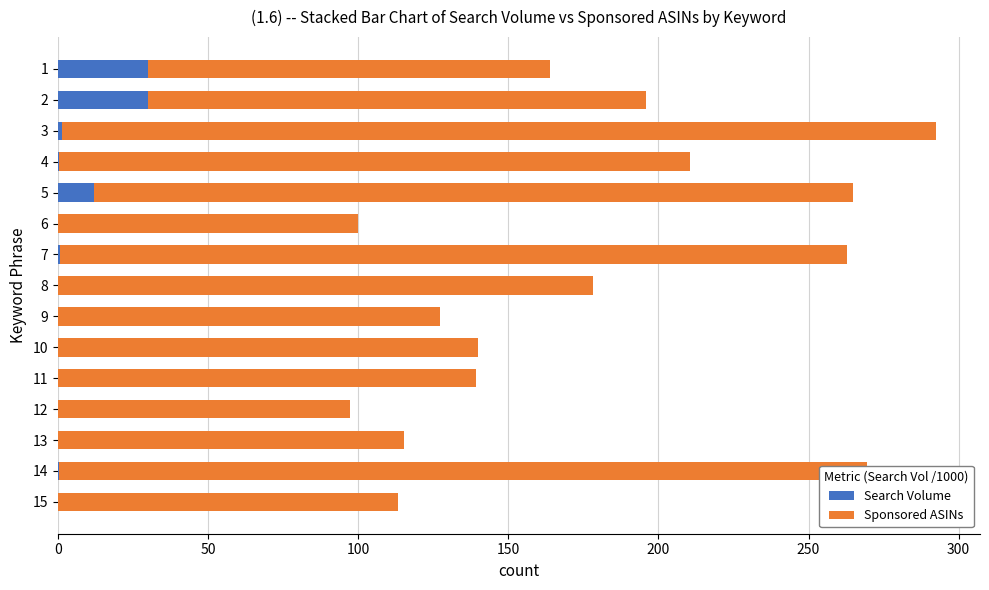

What is the sum of all Search Volume values?

76.2